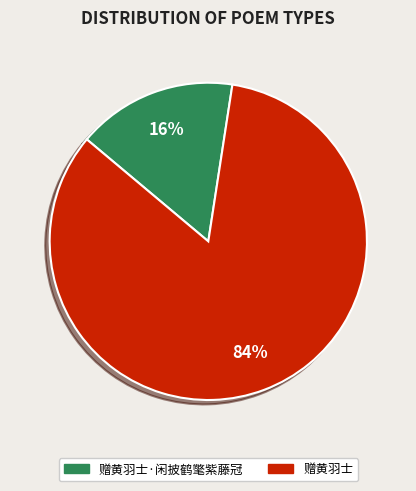

How many slices are in this pie chart?

2